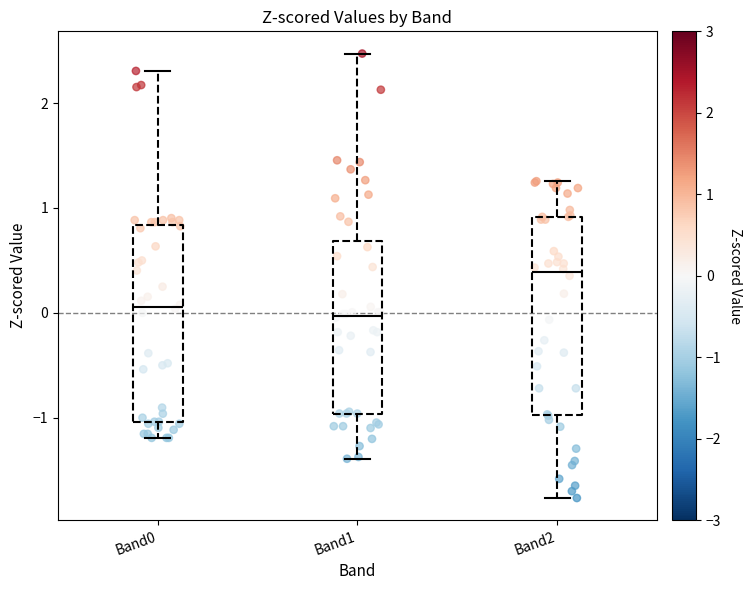

Where does the upper whisker of the box for Band1 end on the y-axis? The values are not printed on the chart, so give them approximately, as read against the axis.

2.5